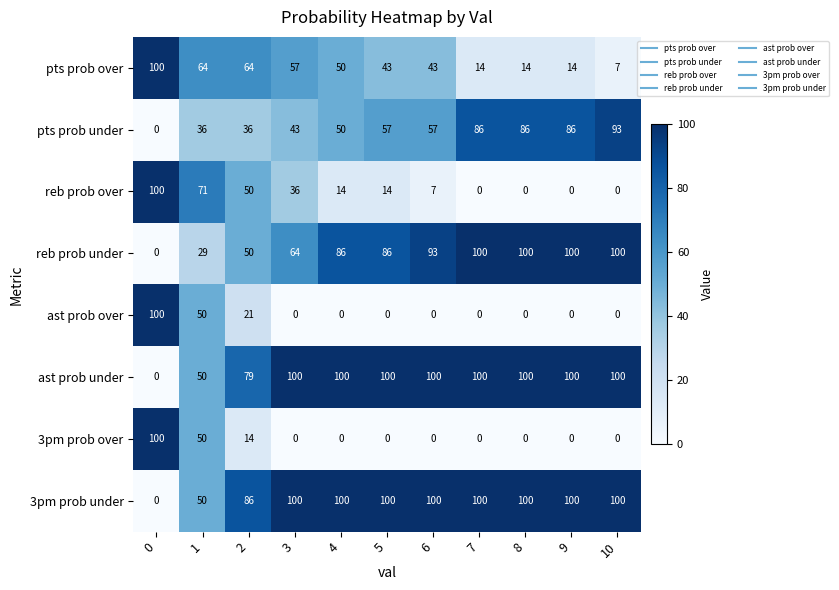

The value of ast prob under at 10 is 100. True or false?

True